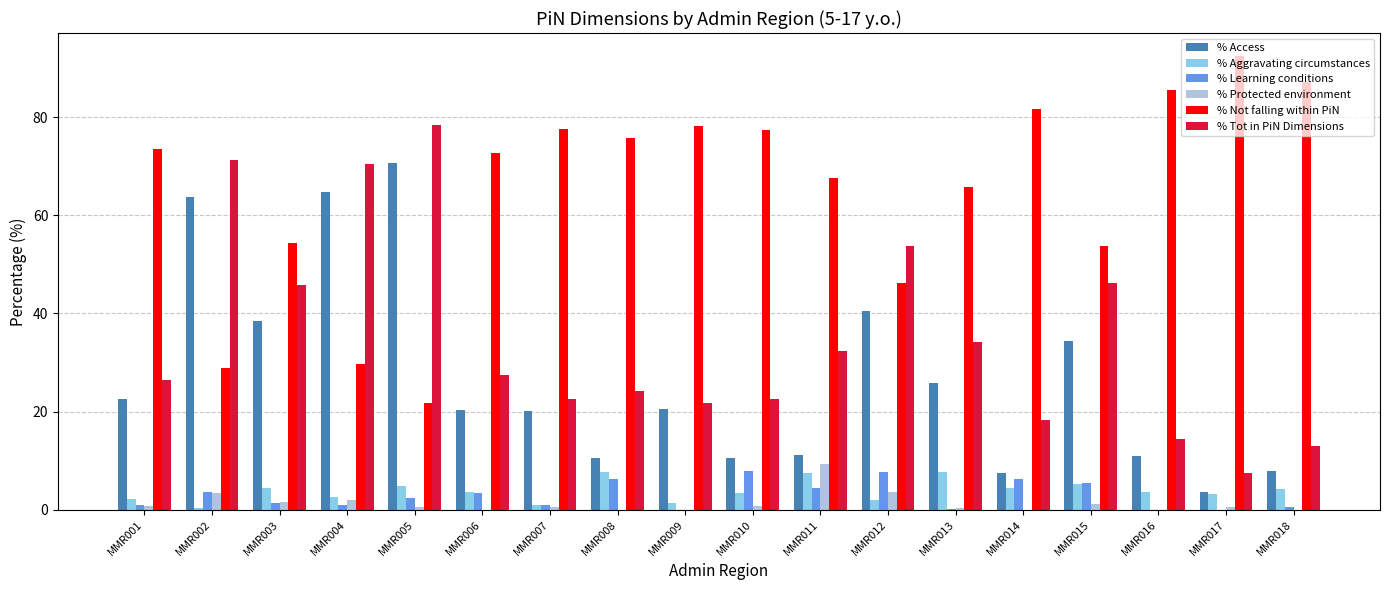

How many series are shown in this chart?

6